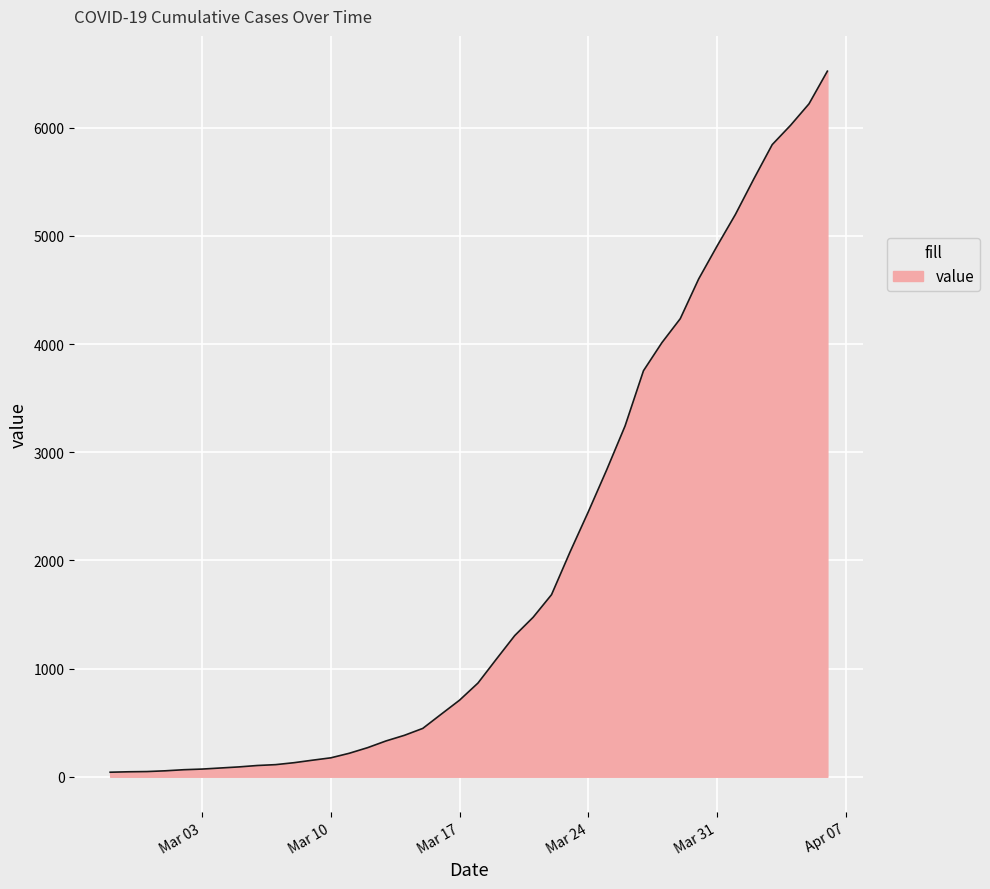

What is the difference between the maximum and minimum values?

6480